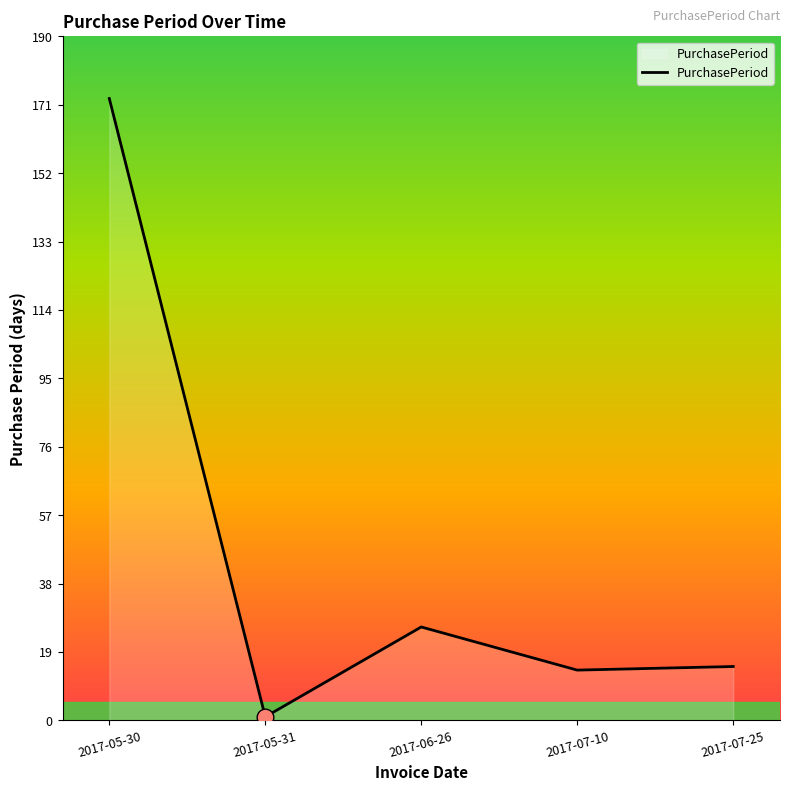

How many values are below 15?

2